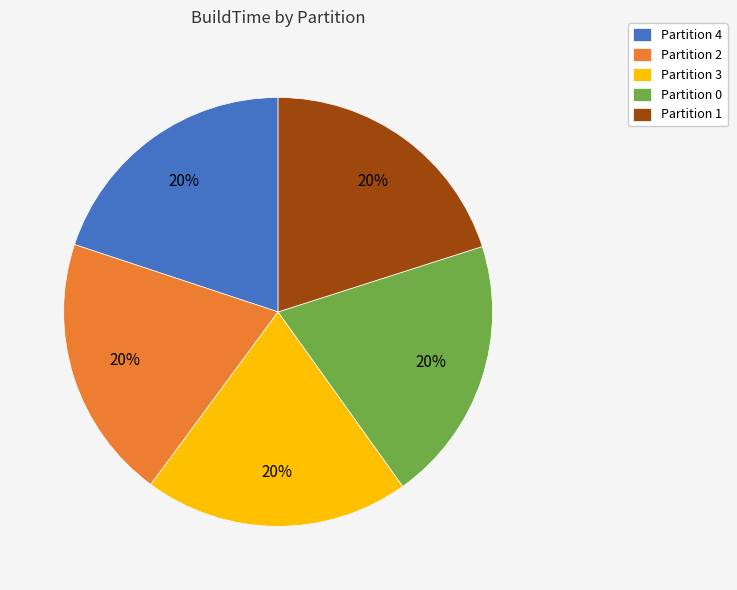

Does Partition 2 account for over 50% of the chart?

No